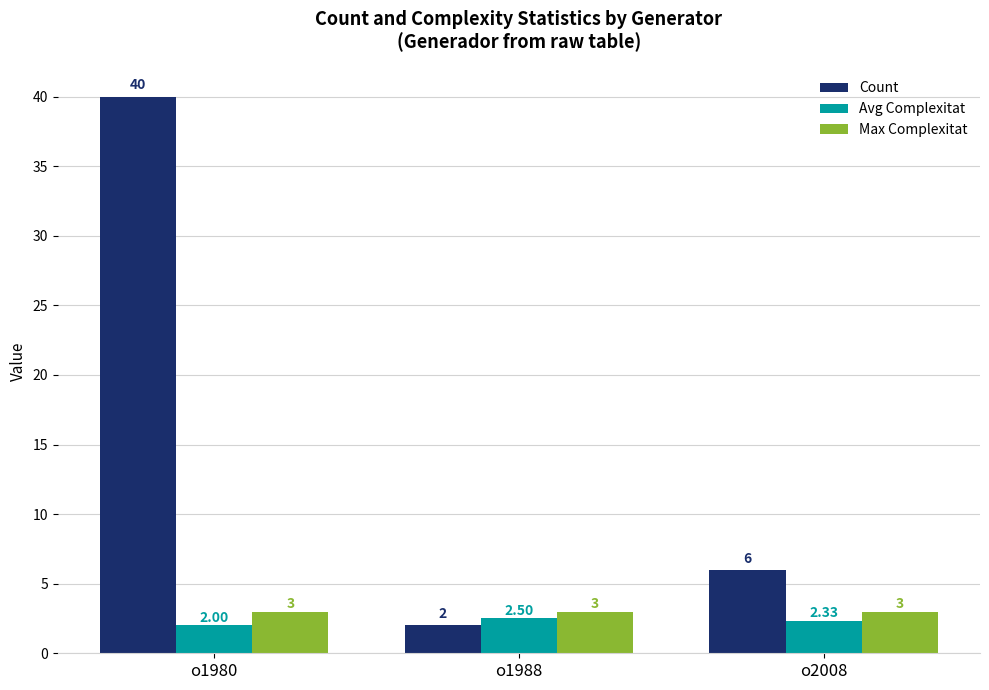

List the labels in order of Count value, smallest first.

o1988, o2008, o1980